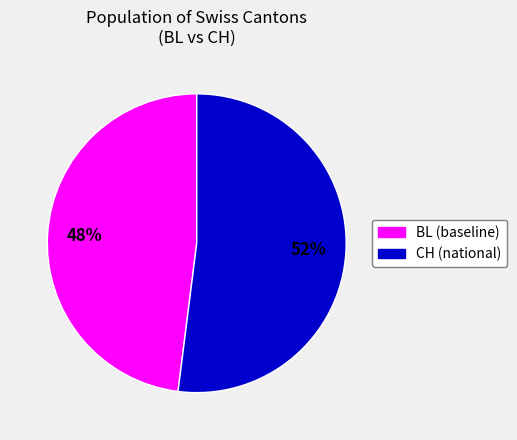

To the nearest percent, what is the difference between the largest and smallest slice percentages?

4%